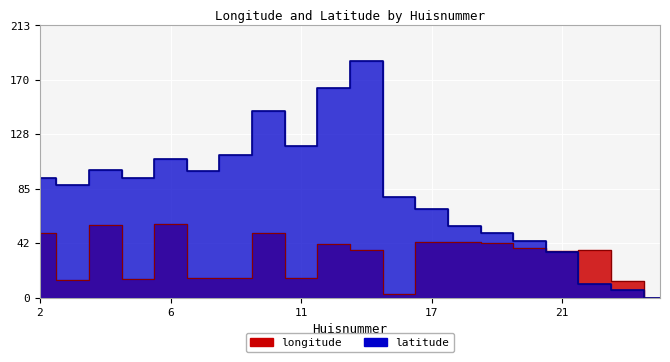

The latitude series shows 146.3 at 10. True or false?

True